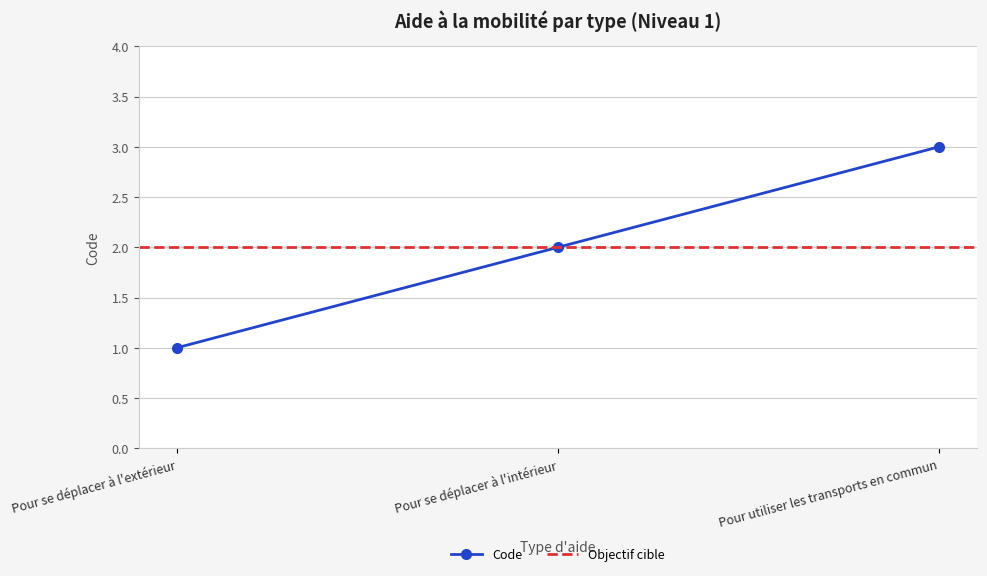

What is the sum of the values at Pour utiliser les transports en commun and Pour se déplacer à l'extérieur?

4